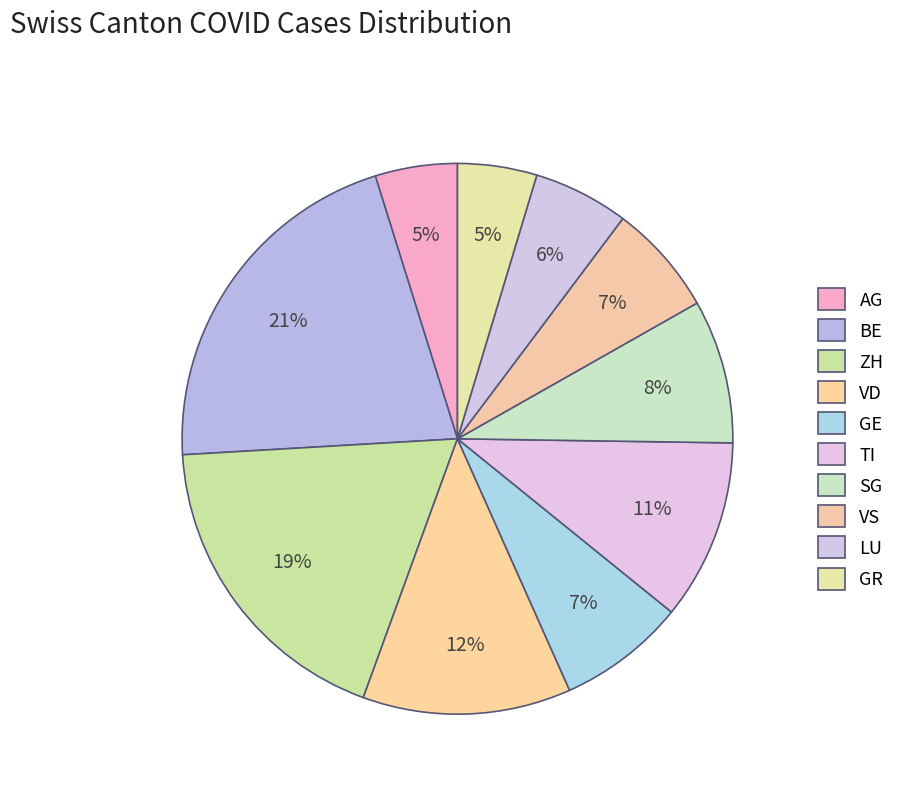

Is it true that AG is 5% of the pie?

True